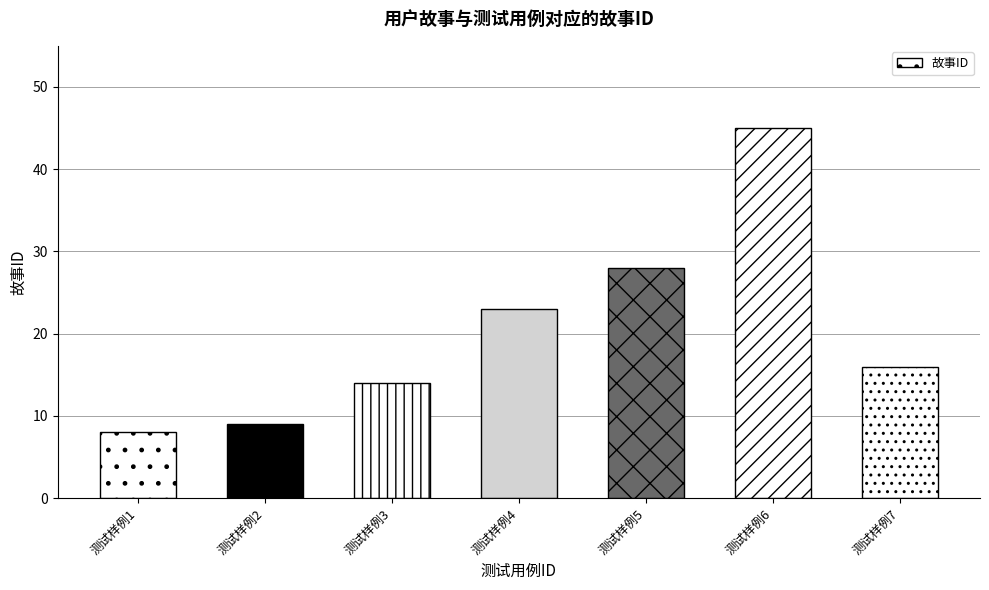

Between 测试样例4 and 测试样例3, which is larger?

测试样例4